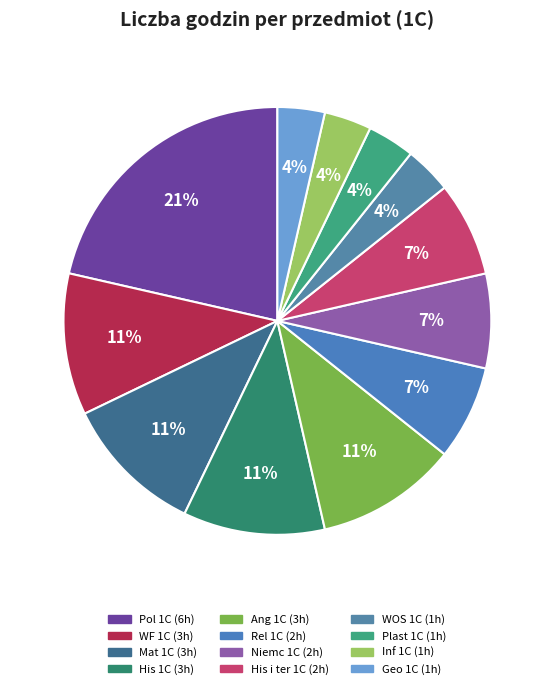

To the nearest percent, what is the average slice percentage?

8%